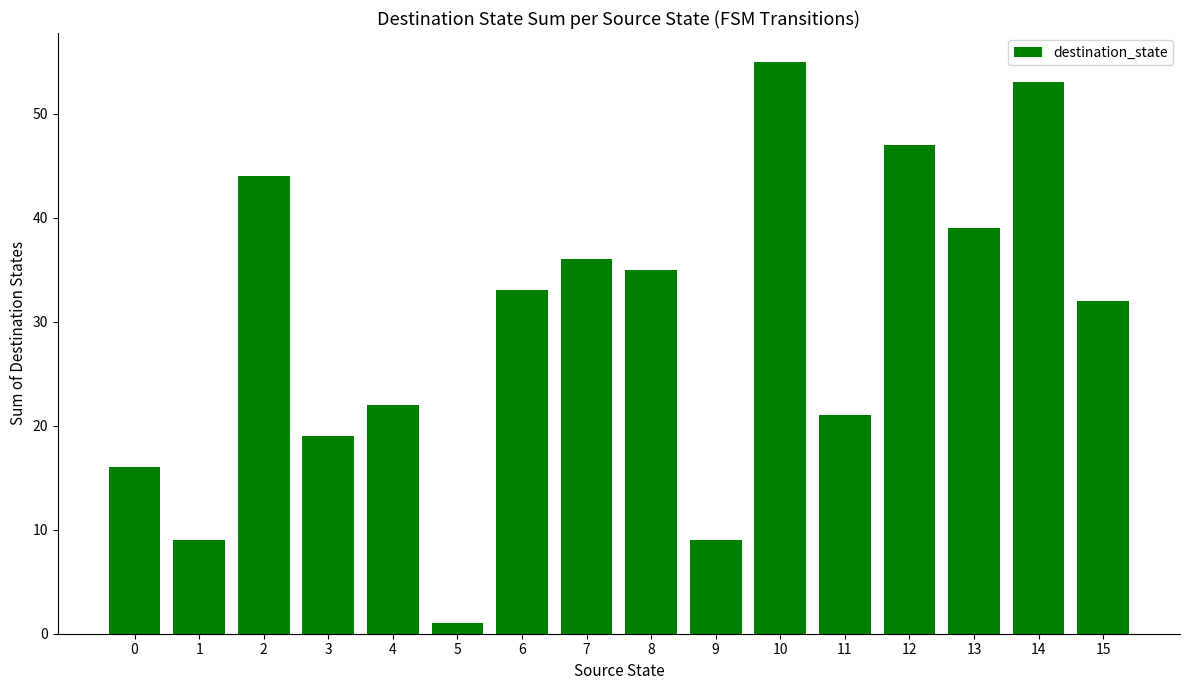

What is the maximum value shown in the chart?

55